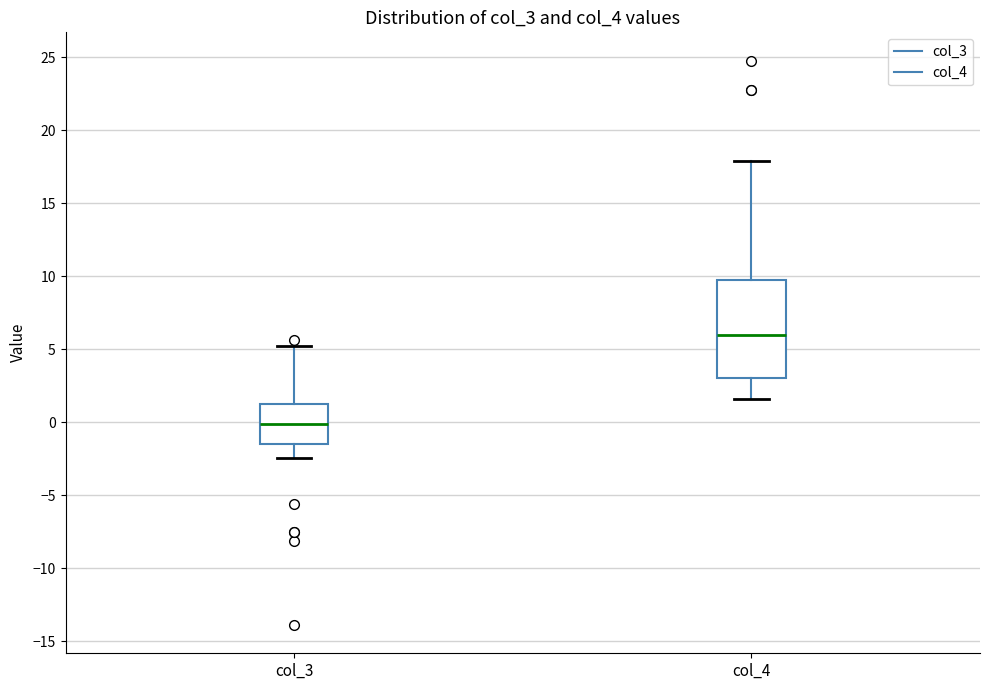

Which box has the highest median line?

col_4